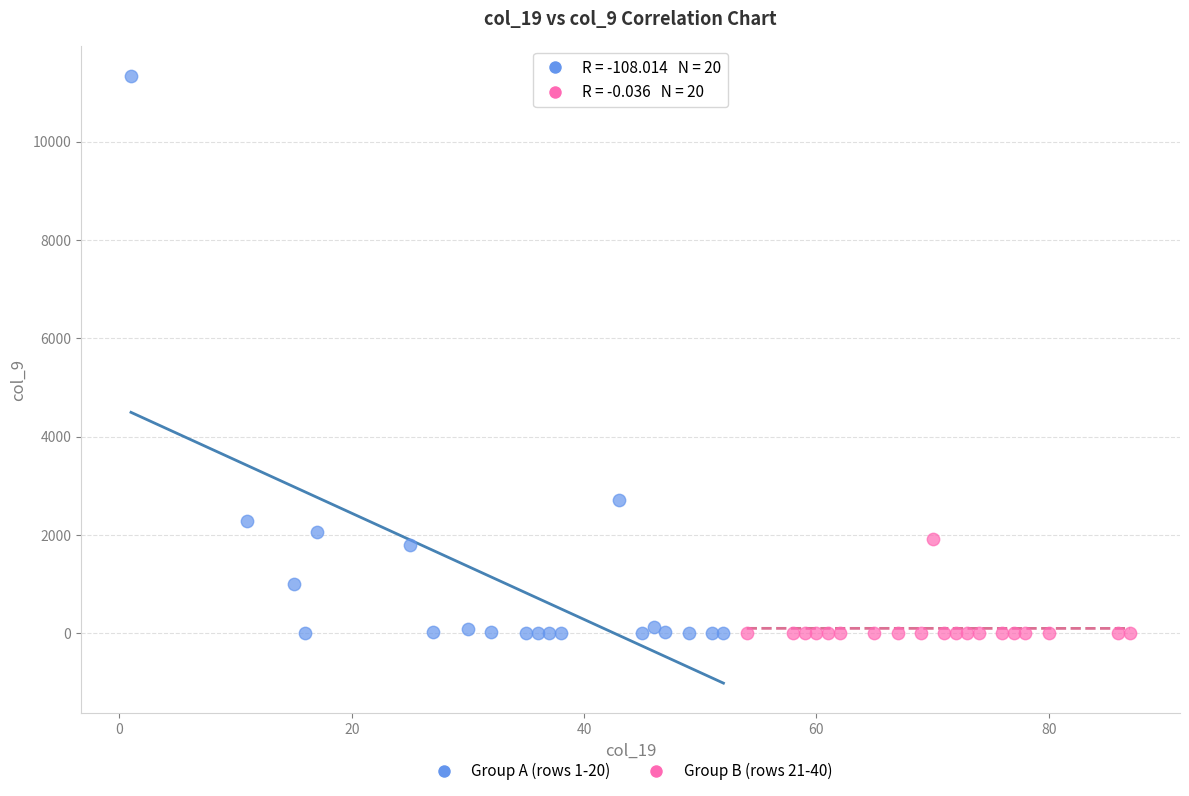

Which series has the widest spread of Y values?

Group A (rows 1-20)